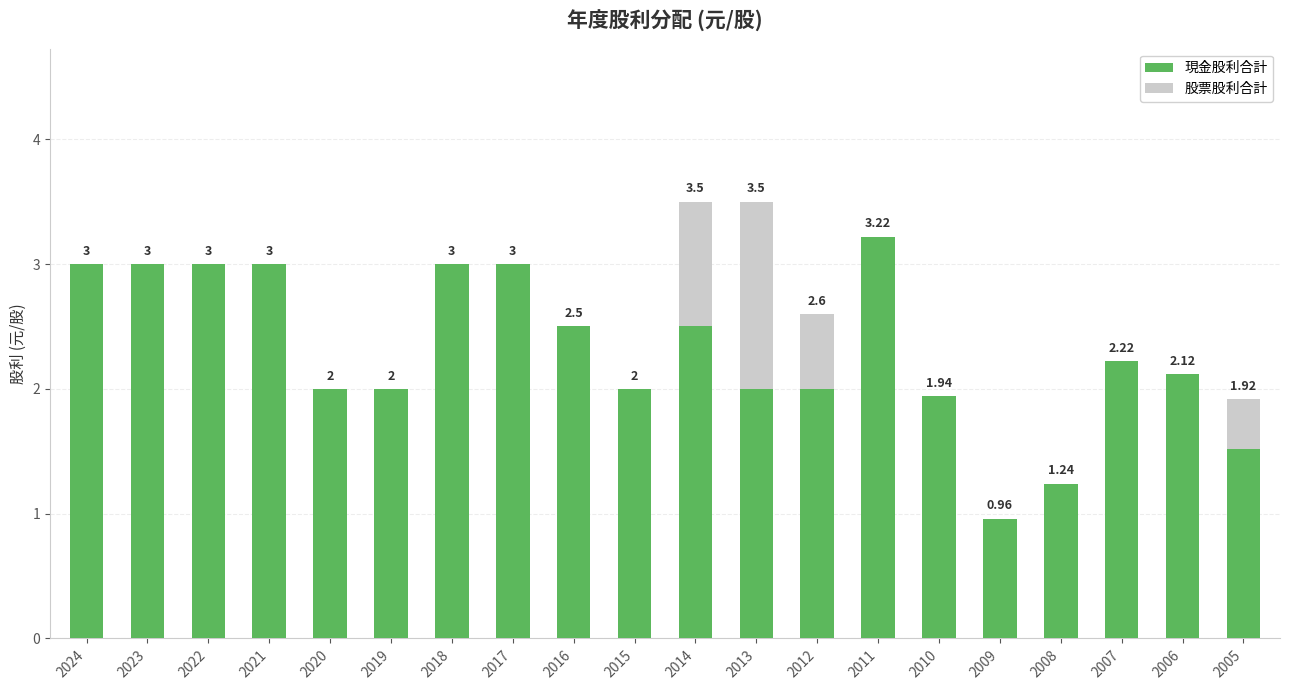

What is the total value across all series at 2017?

3.0